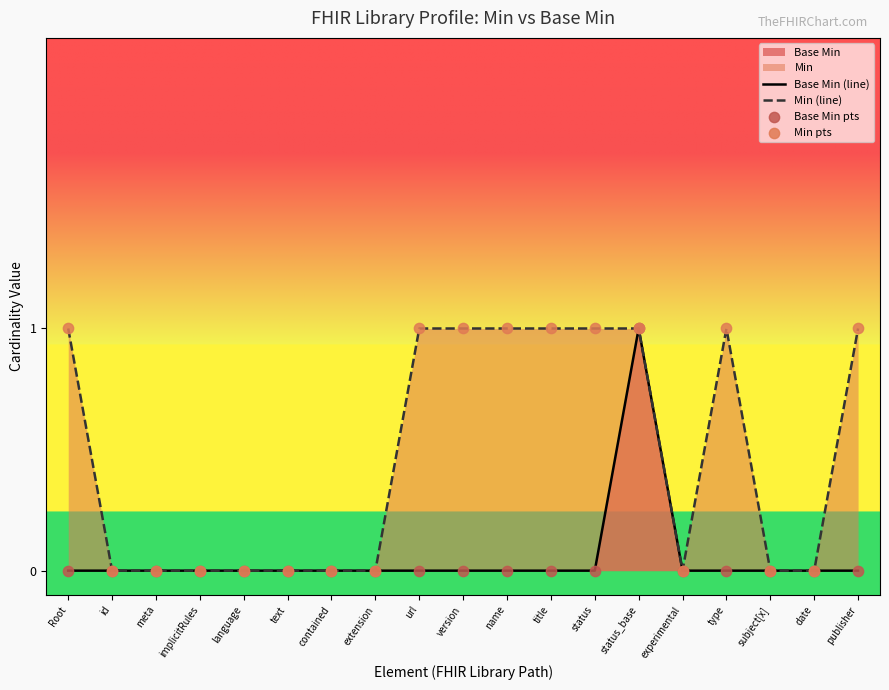

Is the value of Min (line) at meta greater than the value of Base Min (line) at language?

No